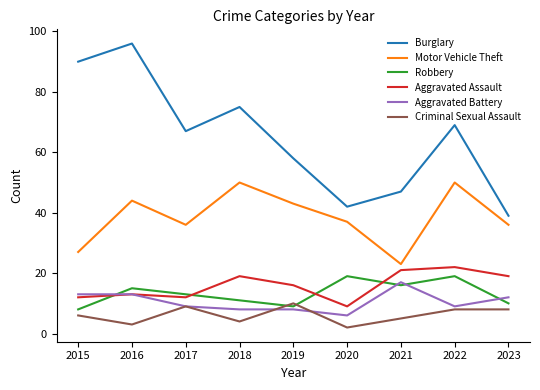

How many categories are shown in the chart?

9